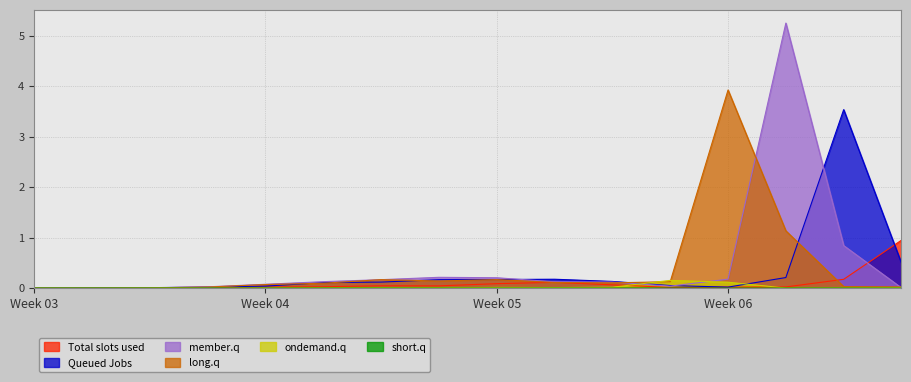

Which series has the largest range (max minus min)?

member.q